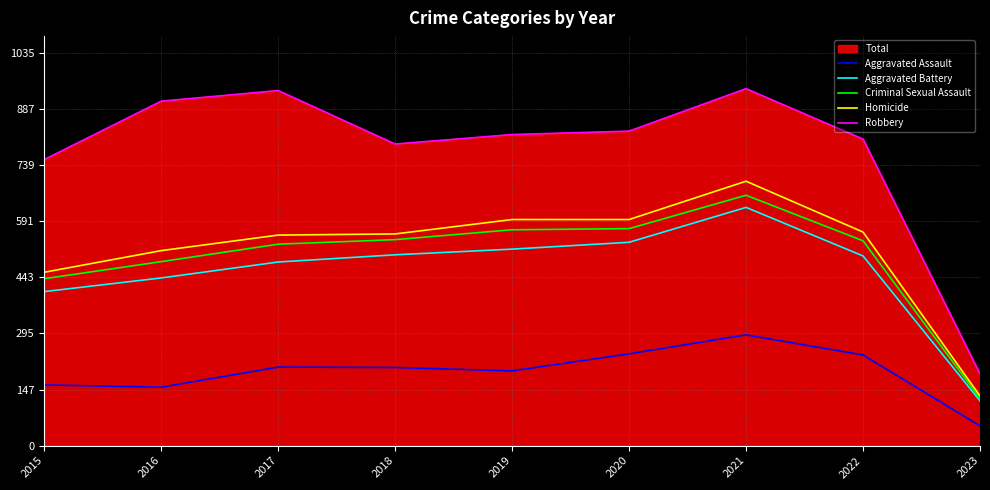

Which has a higher value, 2017 or 2018?

2017